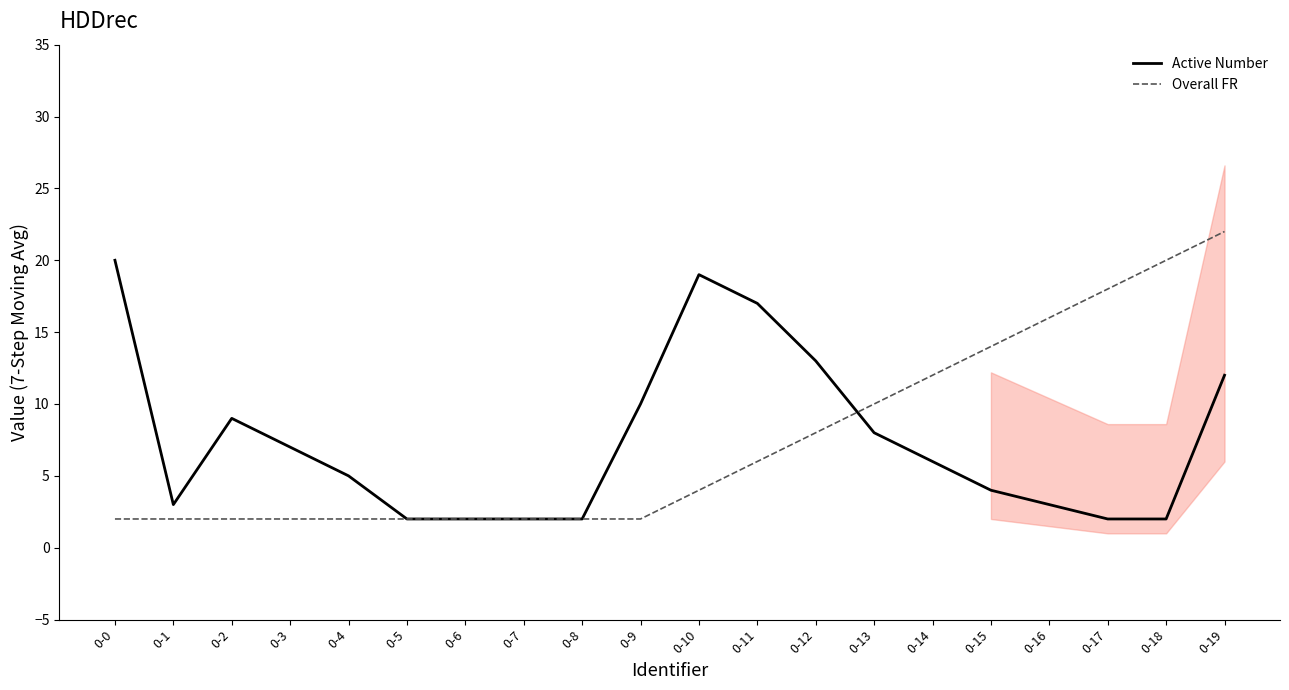

What is the sum of the Overall FR values at 0-5 and 0-9?

4